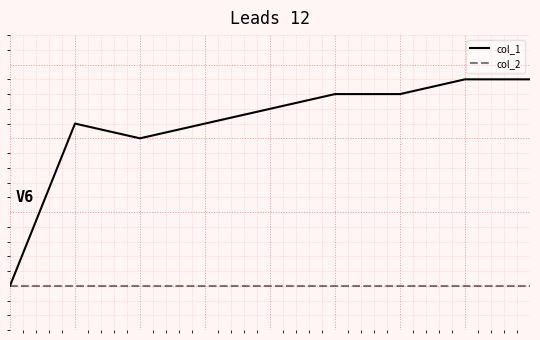

Reading left to right, what are all the values shown in this chart?

col_1: 0=0	1=11	2=10	3=11	4=12	5=13	6=13	7=14	8=14
col_2: 0=0	1=0	2=0	3=0	4=0	5=0	6=0	7=0	8=0